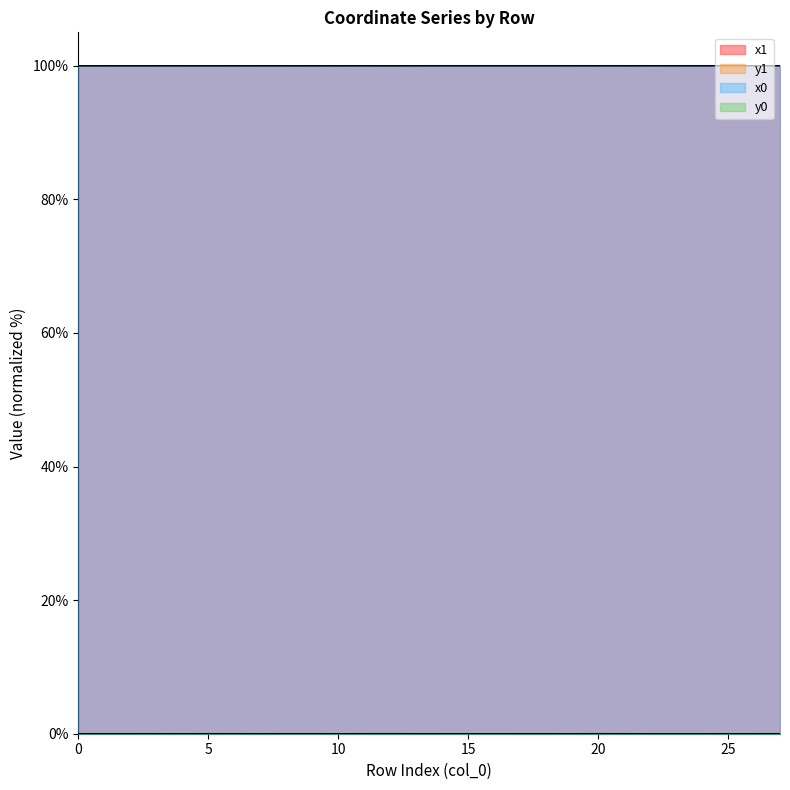

True or false: x1 and x0 intersect in this chart.

True